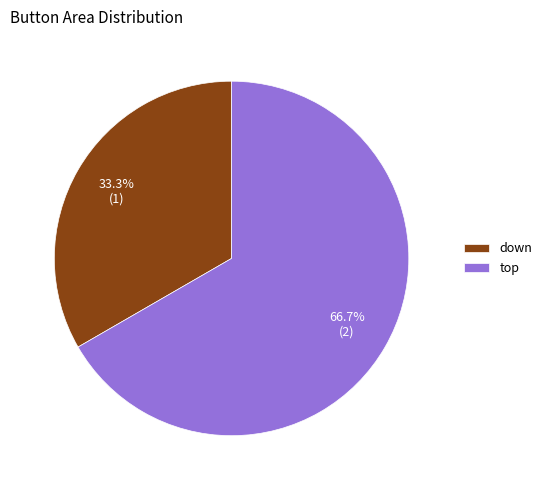

Count the number of slices in the pie.

2